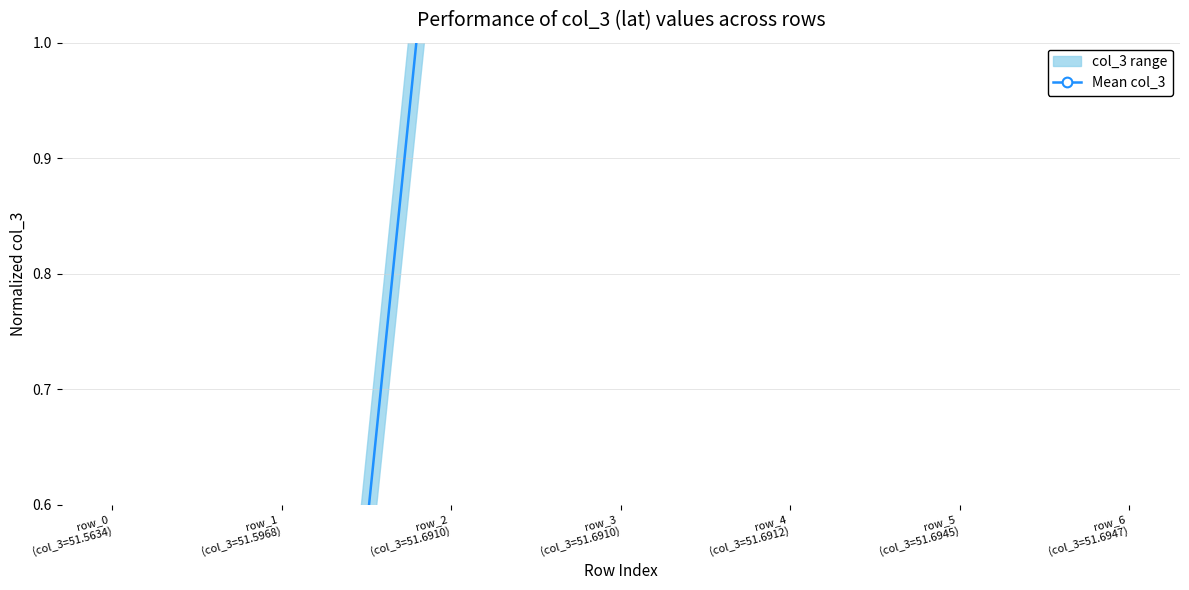

Count the number of data series in this chart.

1